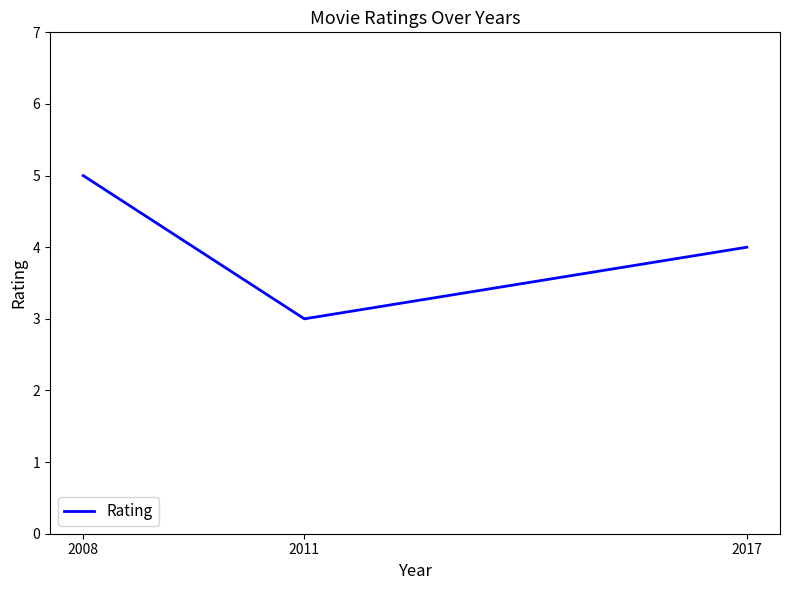

True or false: the data shows 5 at 2008.

True